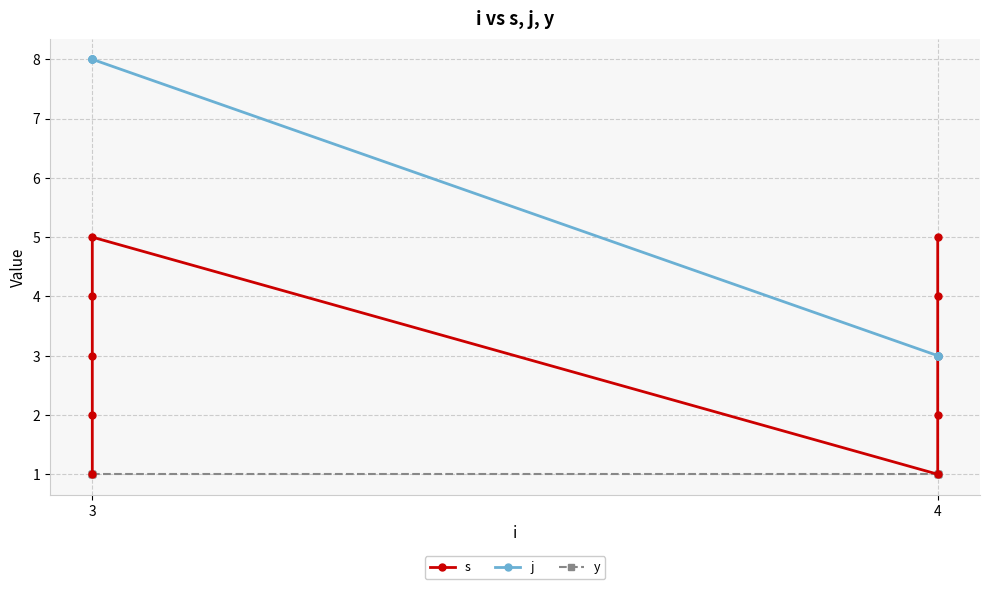

The j series shows 4 at 4. True or false?

False